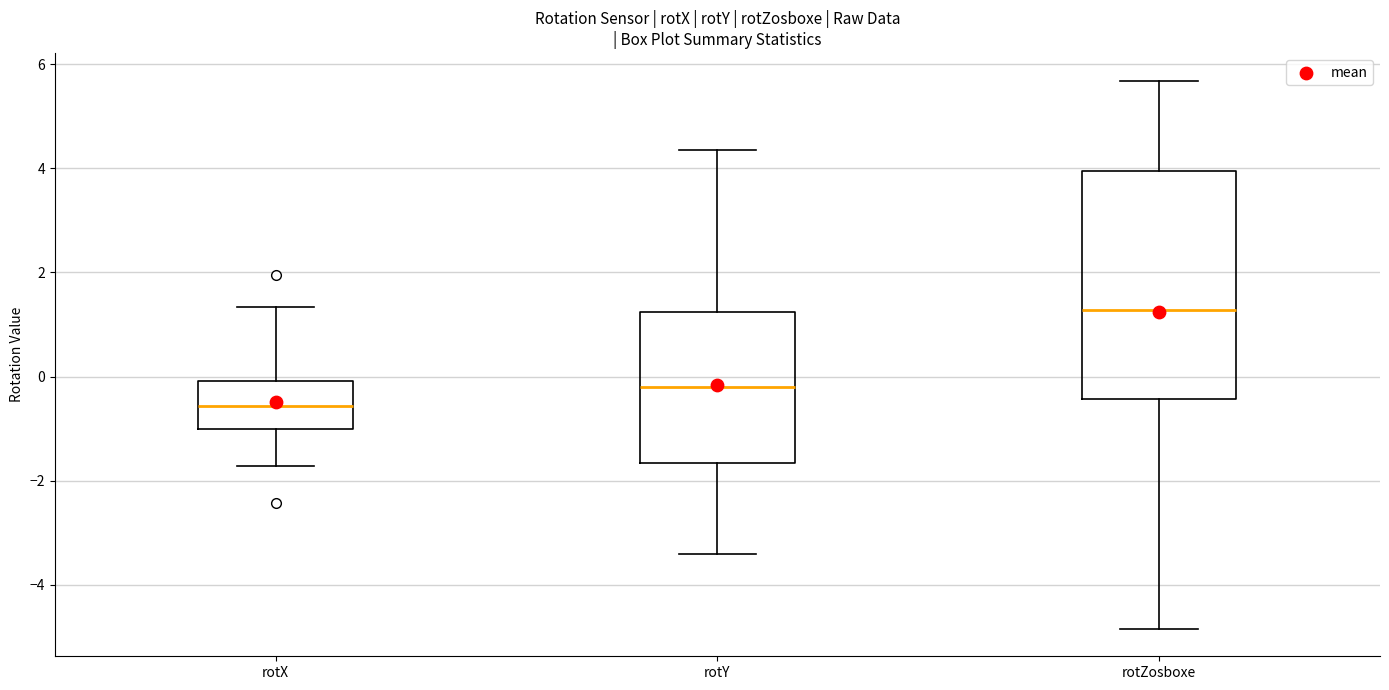

Comparing the boxes themselves (not the whiskers), which one is the tallest?

rotZosboxe